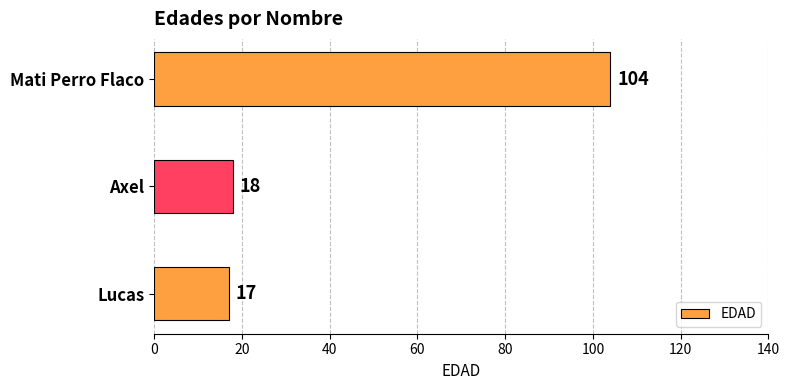

What is the sum of all values?

139